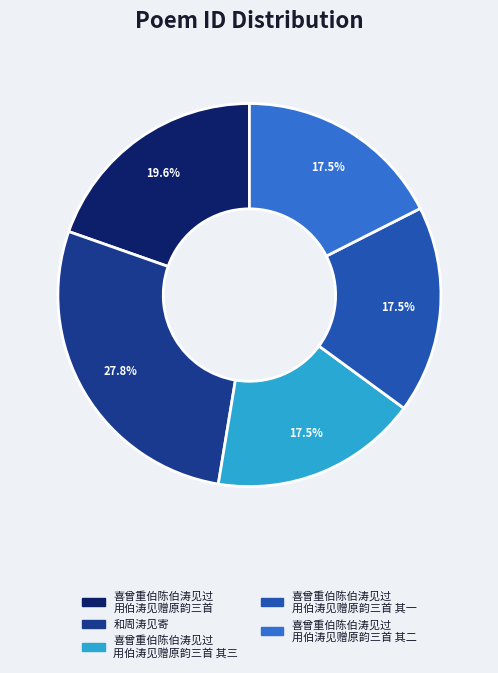

Is there a majority slice in this chart?

No